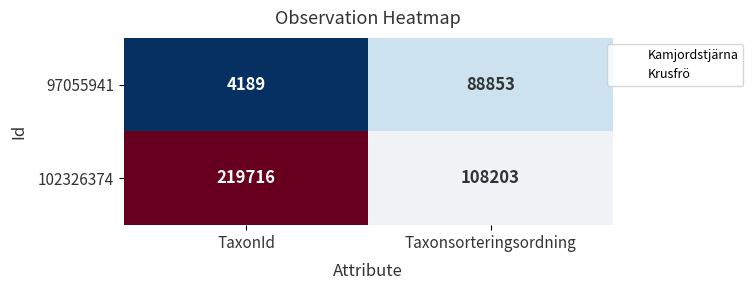

Reading left to right, list all the values displayed in this chart.

97055941: 4189	88853
102326374: 219716	108203